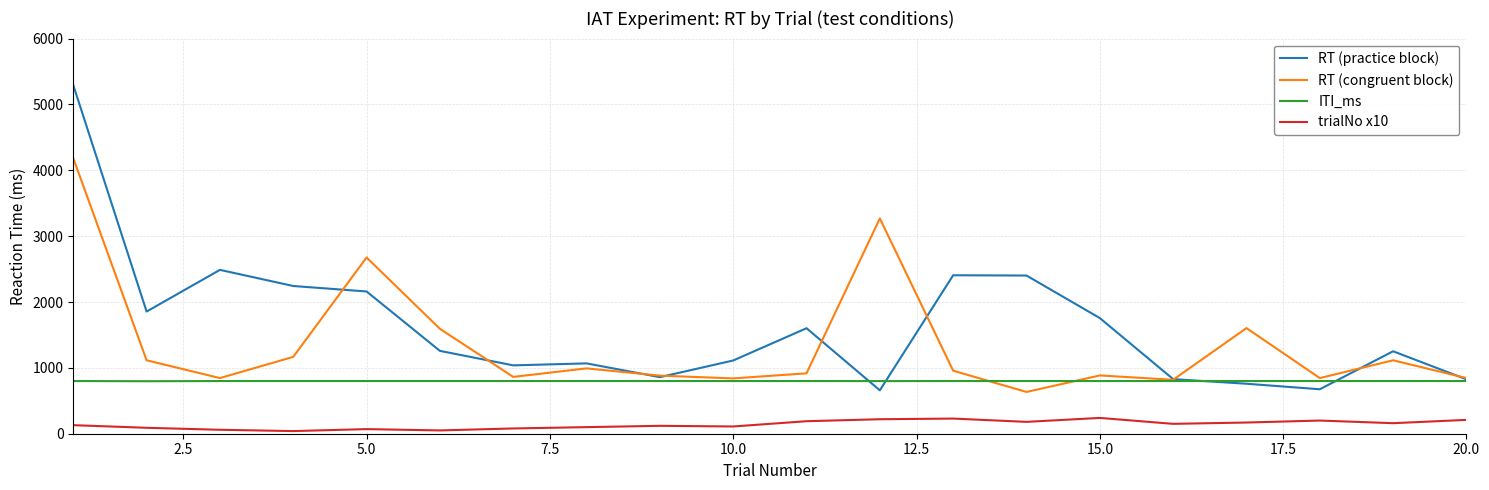

Which series has the largest total across all categories?

RT (practice block)